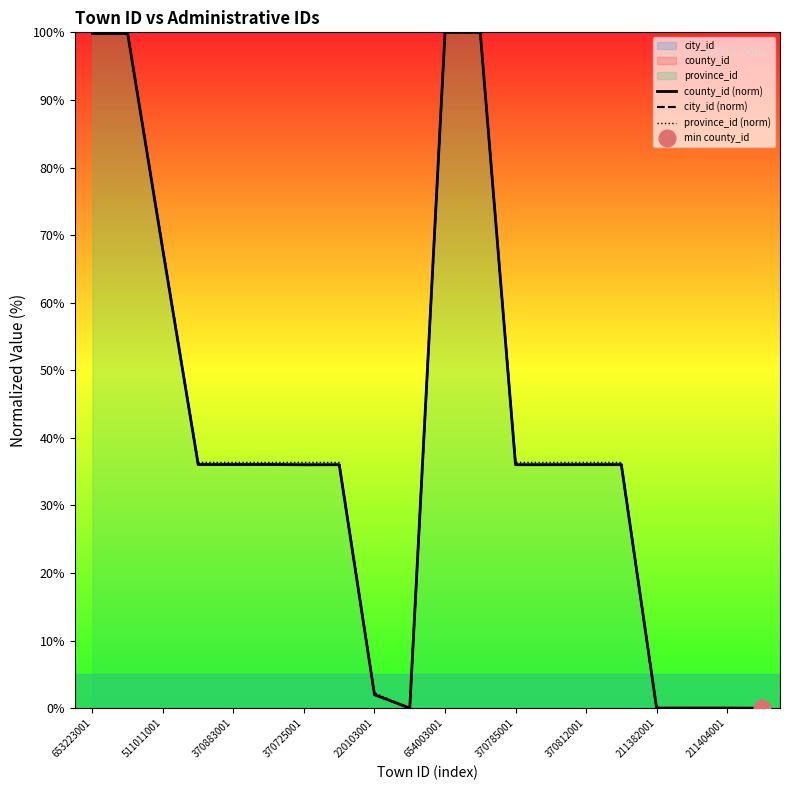

At which category does the chart reach its minimum across all series?

19